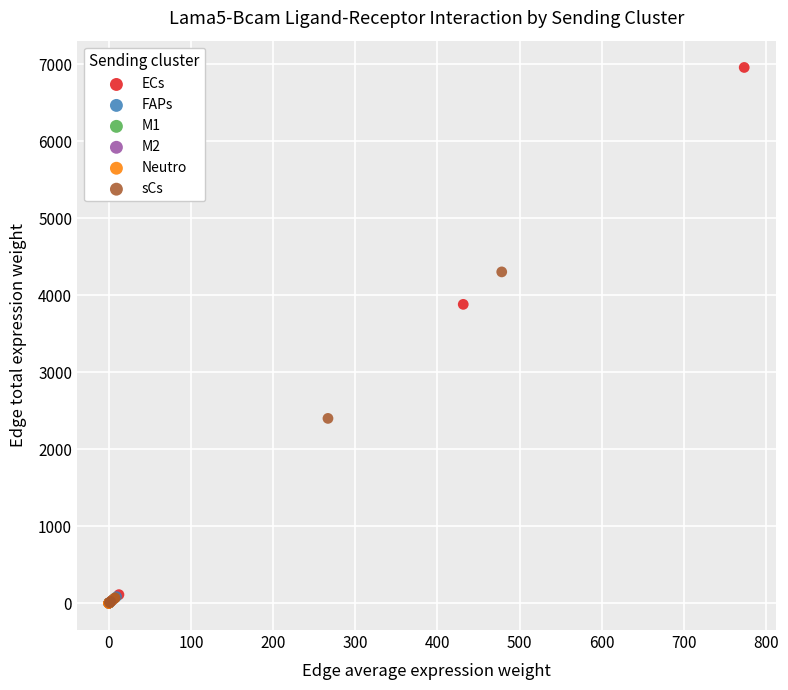

Which series contains the highest Y value?

ECs